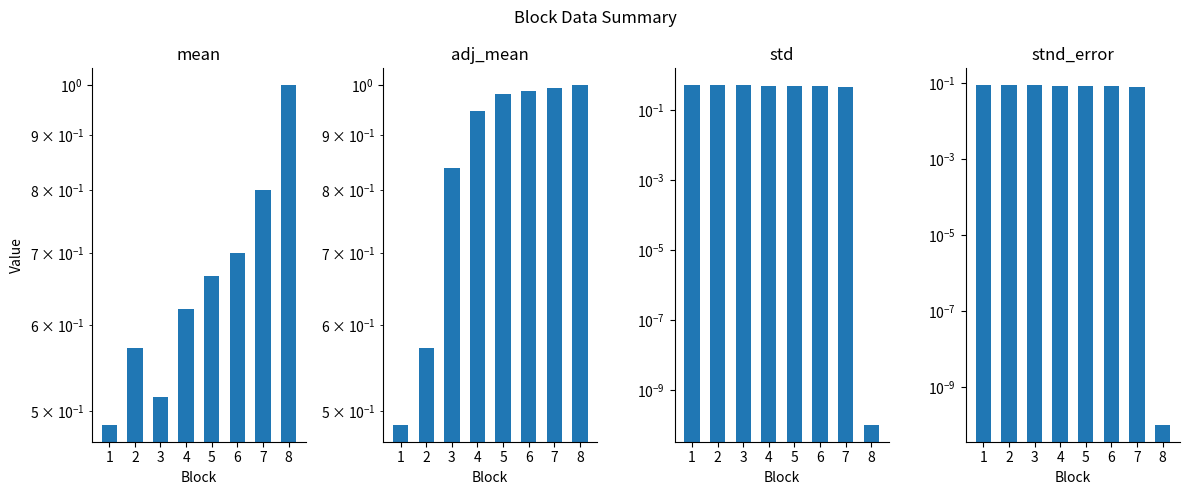

Is it true that stnd_error equals 0.1 at 2?

True